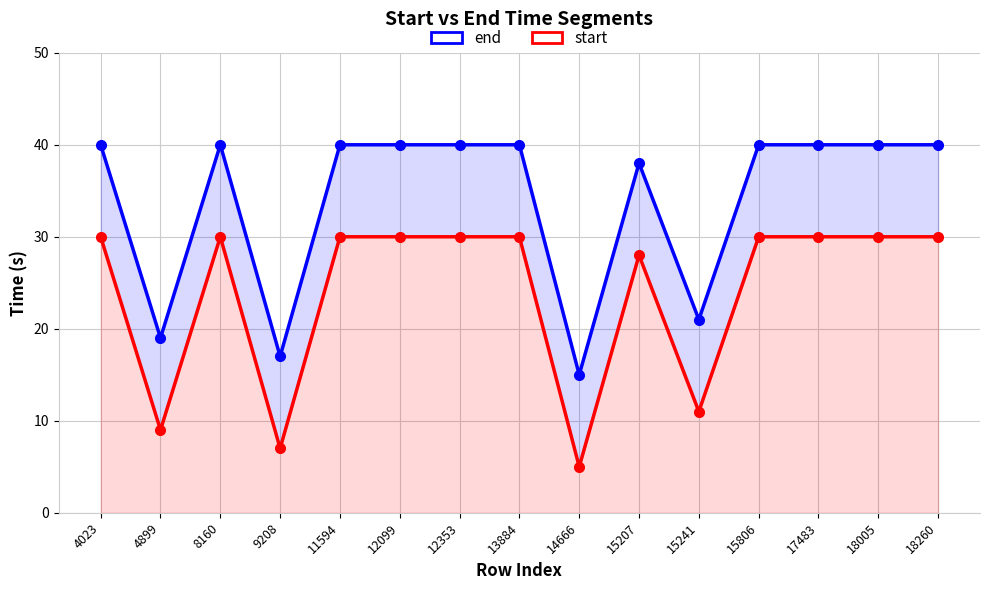

Where is the first local maximum for start?

8160